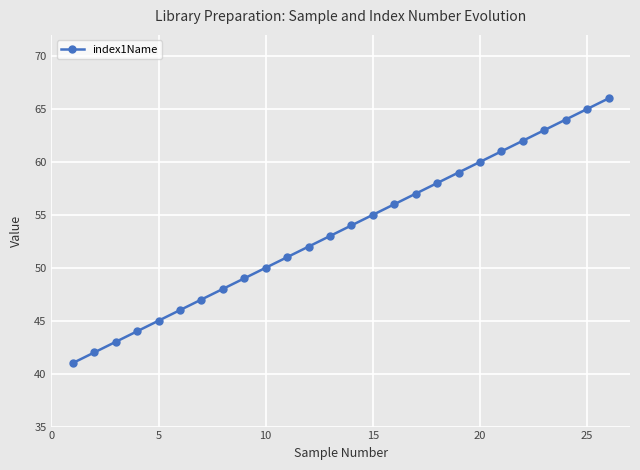

How many series are shown in this chart?

1